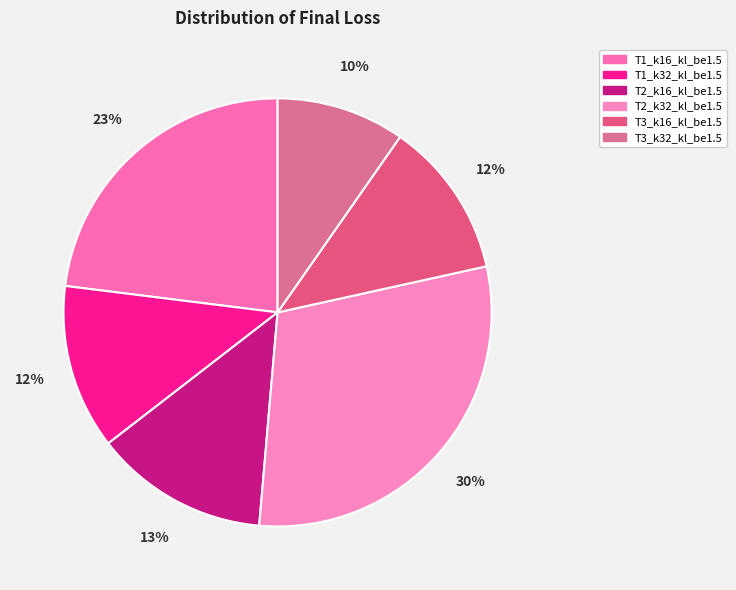

The T2_k16_kl_be1.5 slice represents 13% of the pie. True or false?

True